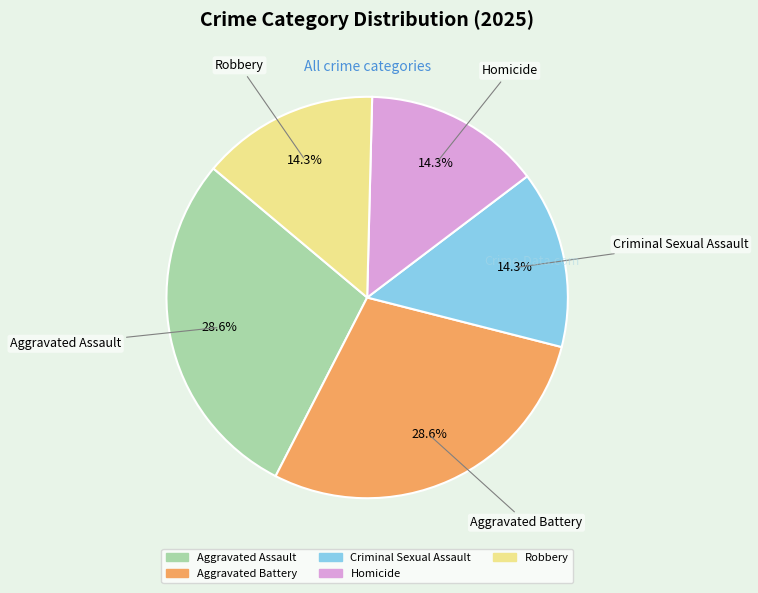

What is the total percentage of Homicide and Aggravated Battery?

42.9%